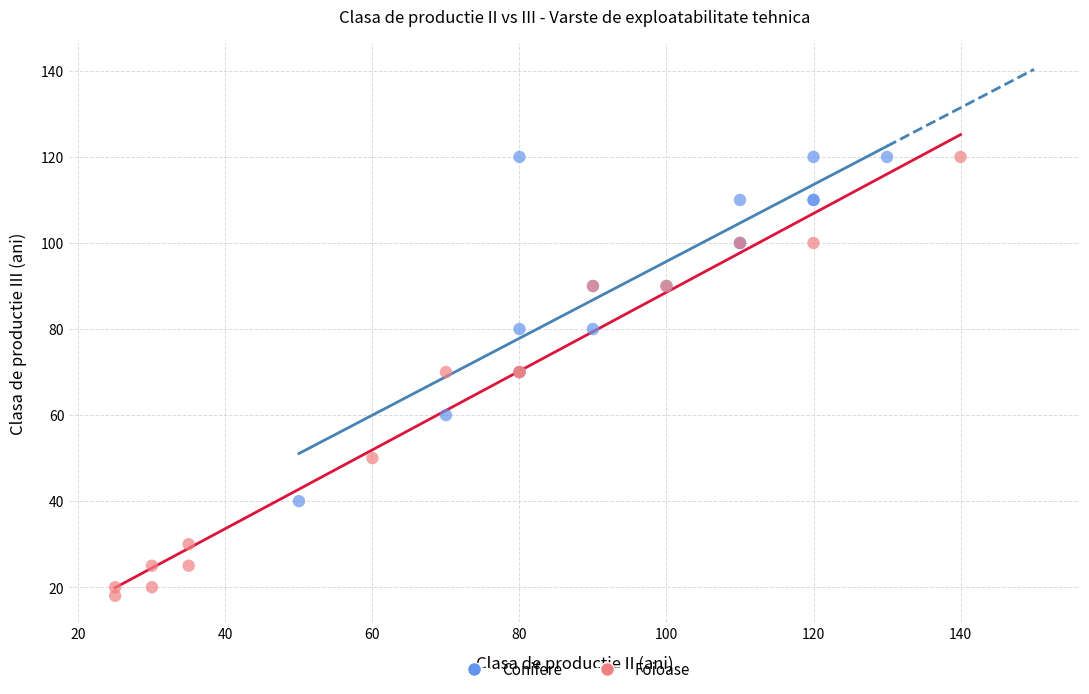

Which series reaches the minimum Y coordinate?

Foioase